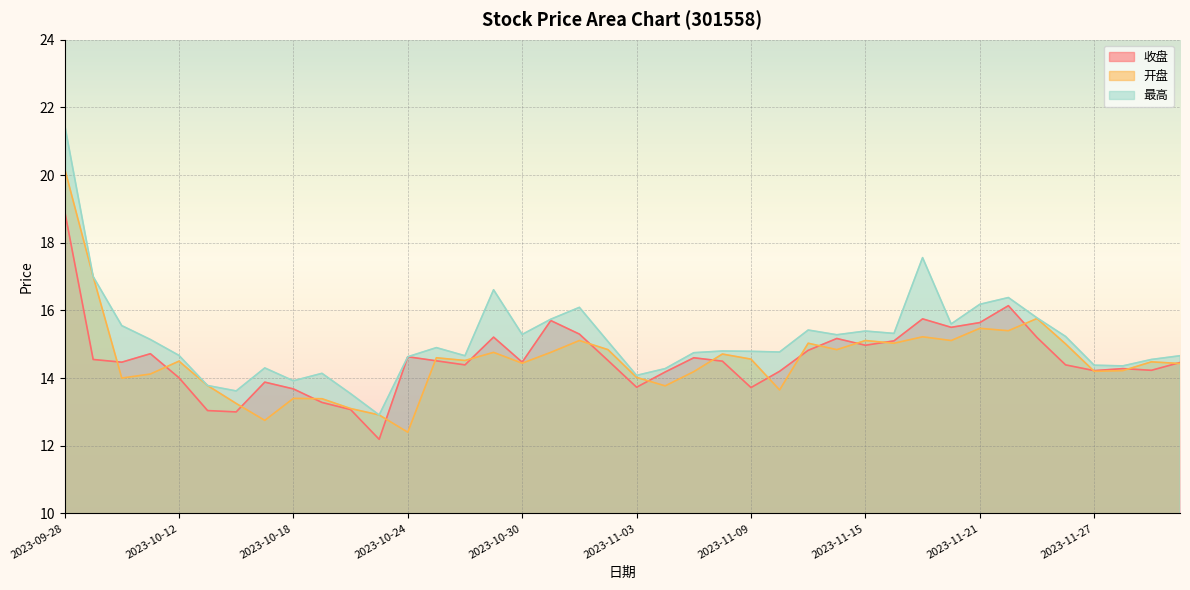

What position from the right is 2023-11-17?

10